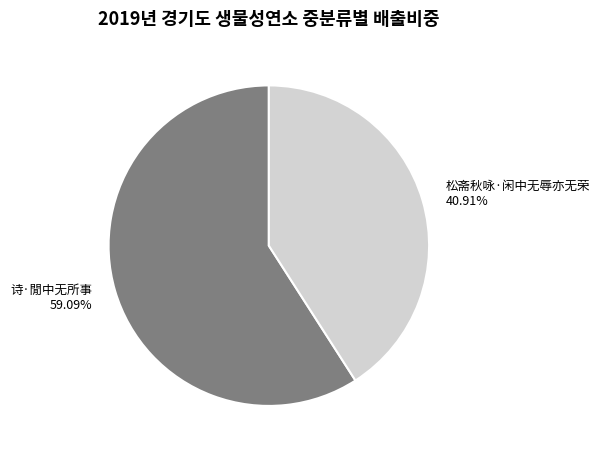

Which slice is the smallest?

松斋秋咏·闲中无辱亦无荣